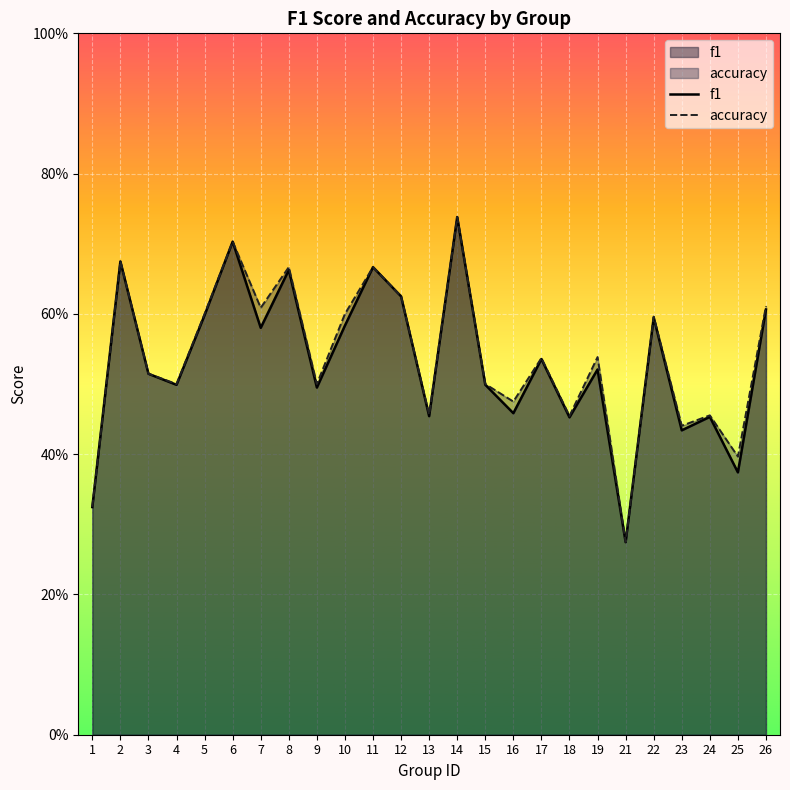

At which category does the chart reach its minimum across all series?

21